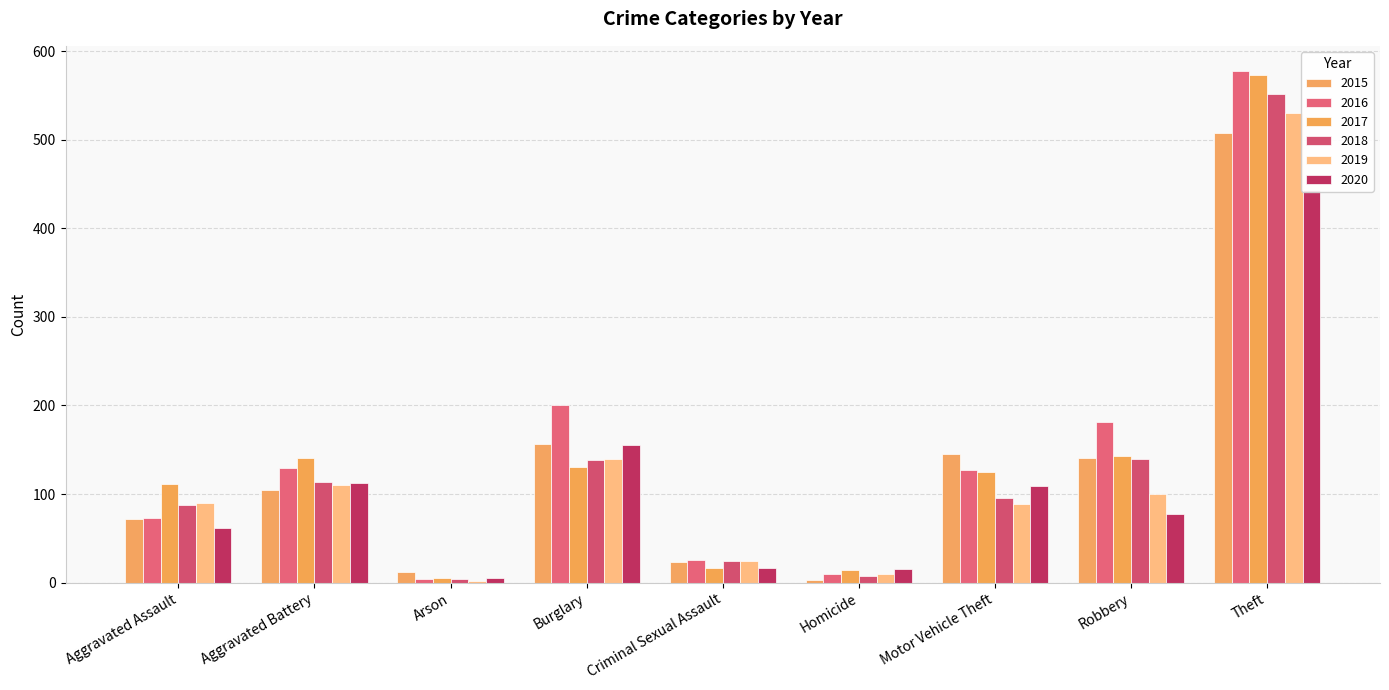

Which series has the largest total across all categories?

2016